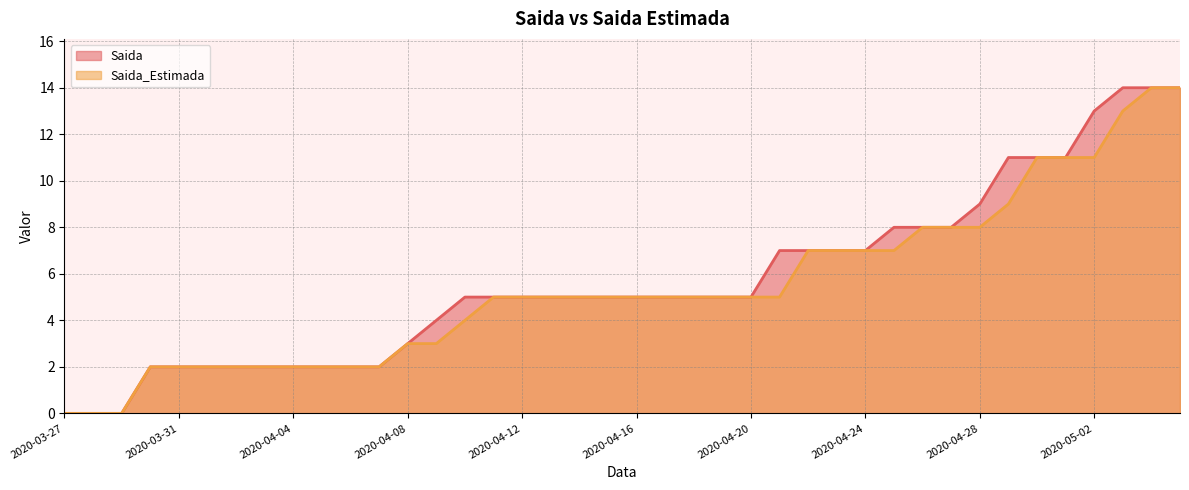

Where does the Saida series first go above 5?

2020-04-21